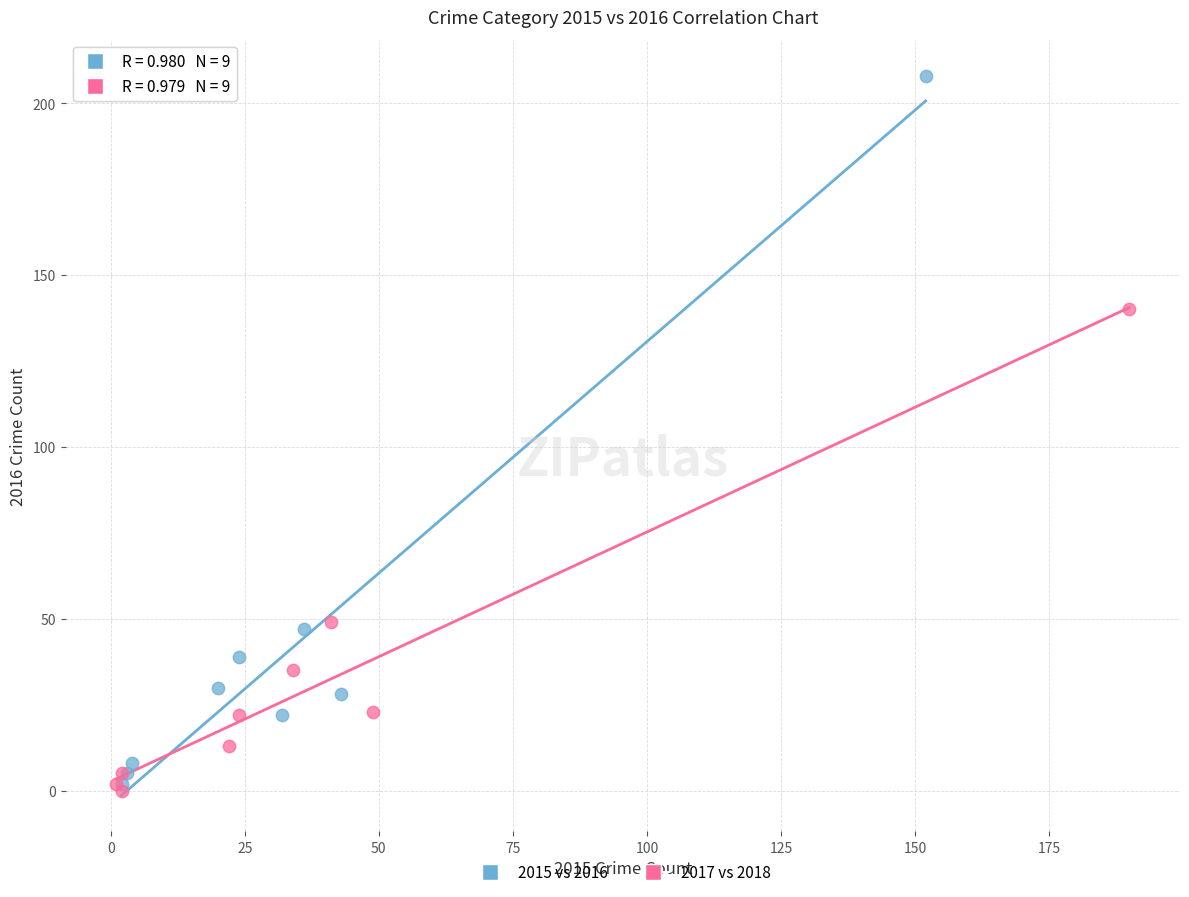

Which series contains the lowest Y value?

2017 vs 2018